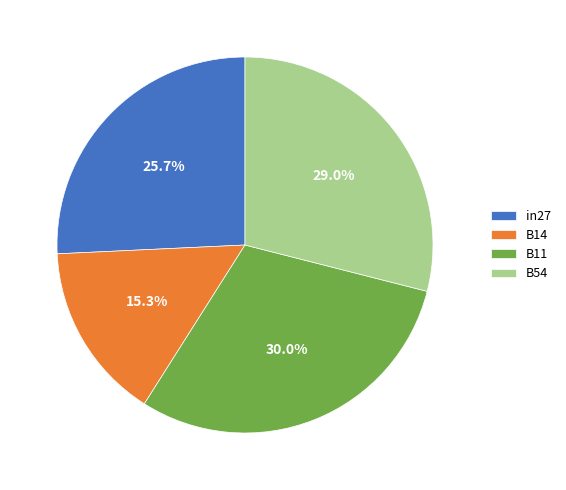

How many slices are in this pie chart?

4